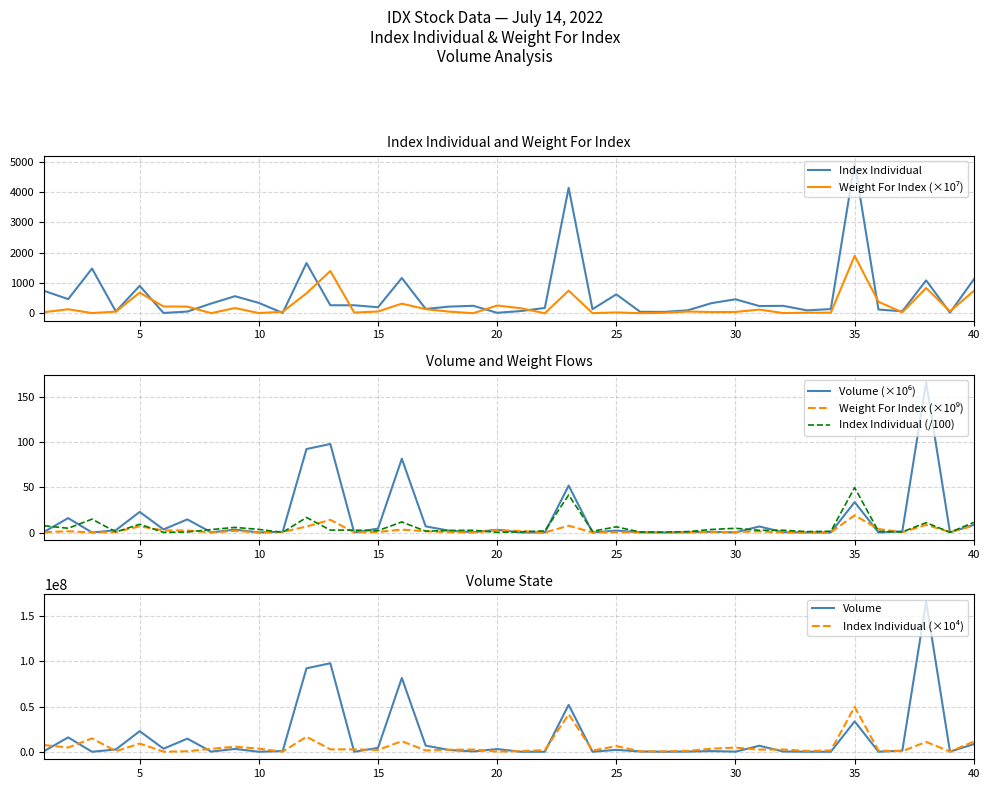

Reading right to left, transcribe all the data shown in this chart.

Index Individual: 1122.1	20.5	1087.9	66.3	125.0	4963.1	140.0	97.7	246.9	240.0	463.6	337.1	99.9	46.5	49.8	627.1	136.0	4144.4	176.8	75.9	16.9	248.0	222.4	145.3	1166.3	200.9	265.5	266.4	1660.0	15.3	343.0	565.4	323.4	57.7	11.5	908.5	61.3	1478.2	468.4	739.3
Weight For Index: 738.6	66.1	837.0	33.0	378.8	1897.7	20.9	19.8	8.5	123.1	45.5	42.4	59.0	16.9	3.8	28.9	5.8	749.1	2.7	166.3	257.7	3.9	54.6	136.4	319.3	59.7	25.0	1398.1	660.7	52.0	7.9	174.5	4.9	222.2	226.0	683.6	56.9	7.9	134.3	39.1
Volume: 8.5	0.1	166.0	1.2	0.0	33.6	0.0	0.0	0.3	6.6	0.1	0.8	0.2	0.0	0.3	2.1	0.0	51.8	0.0	0.0	3.0	0.4	1.9	6.8	81.5	4.3	0.0	97.8	92.2	0.8	0.0	3.2	0.2	14.5	3.4	22.8	2.6	0.0	15.9	0.9